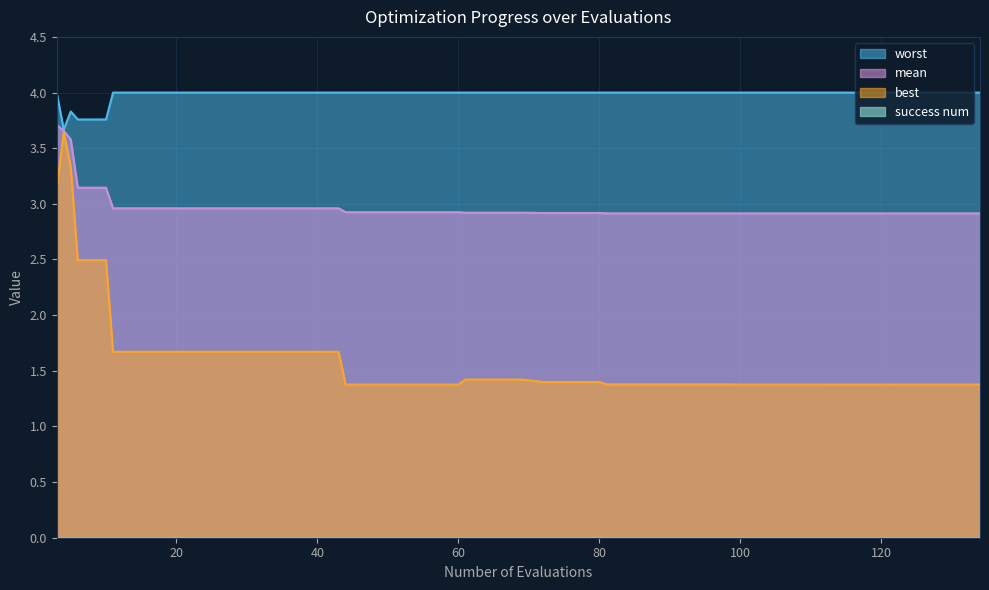

How many categories are shown in the chart?

40